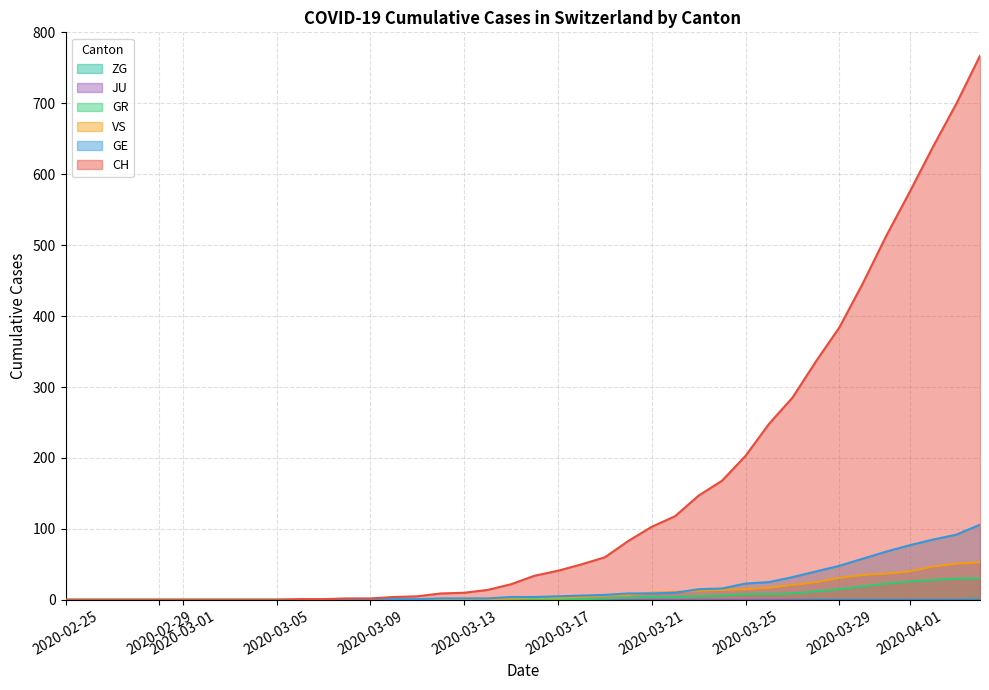

True or false: CH and GE intersect in this chart.

False